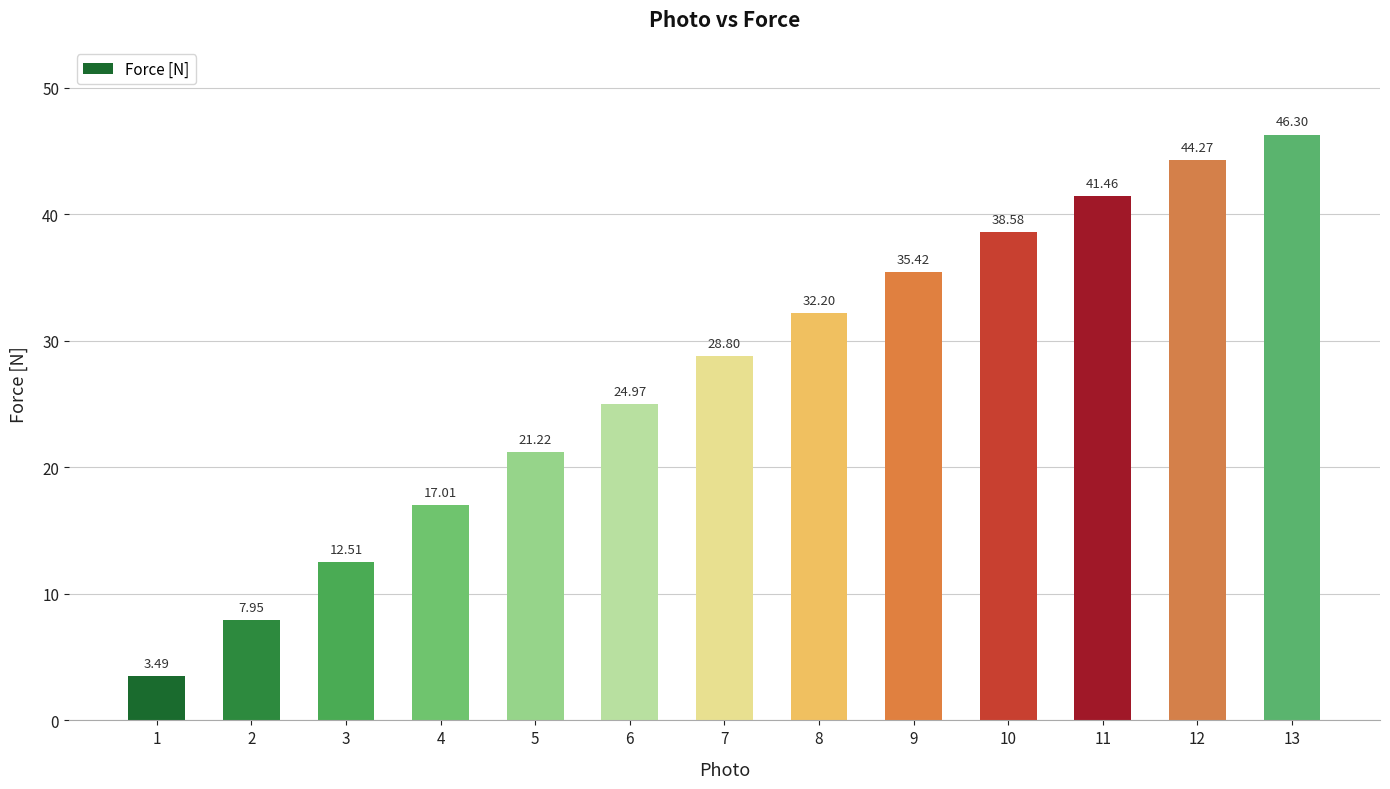

How many distinct data groups are displayed?

1